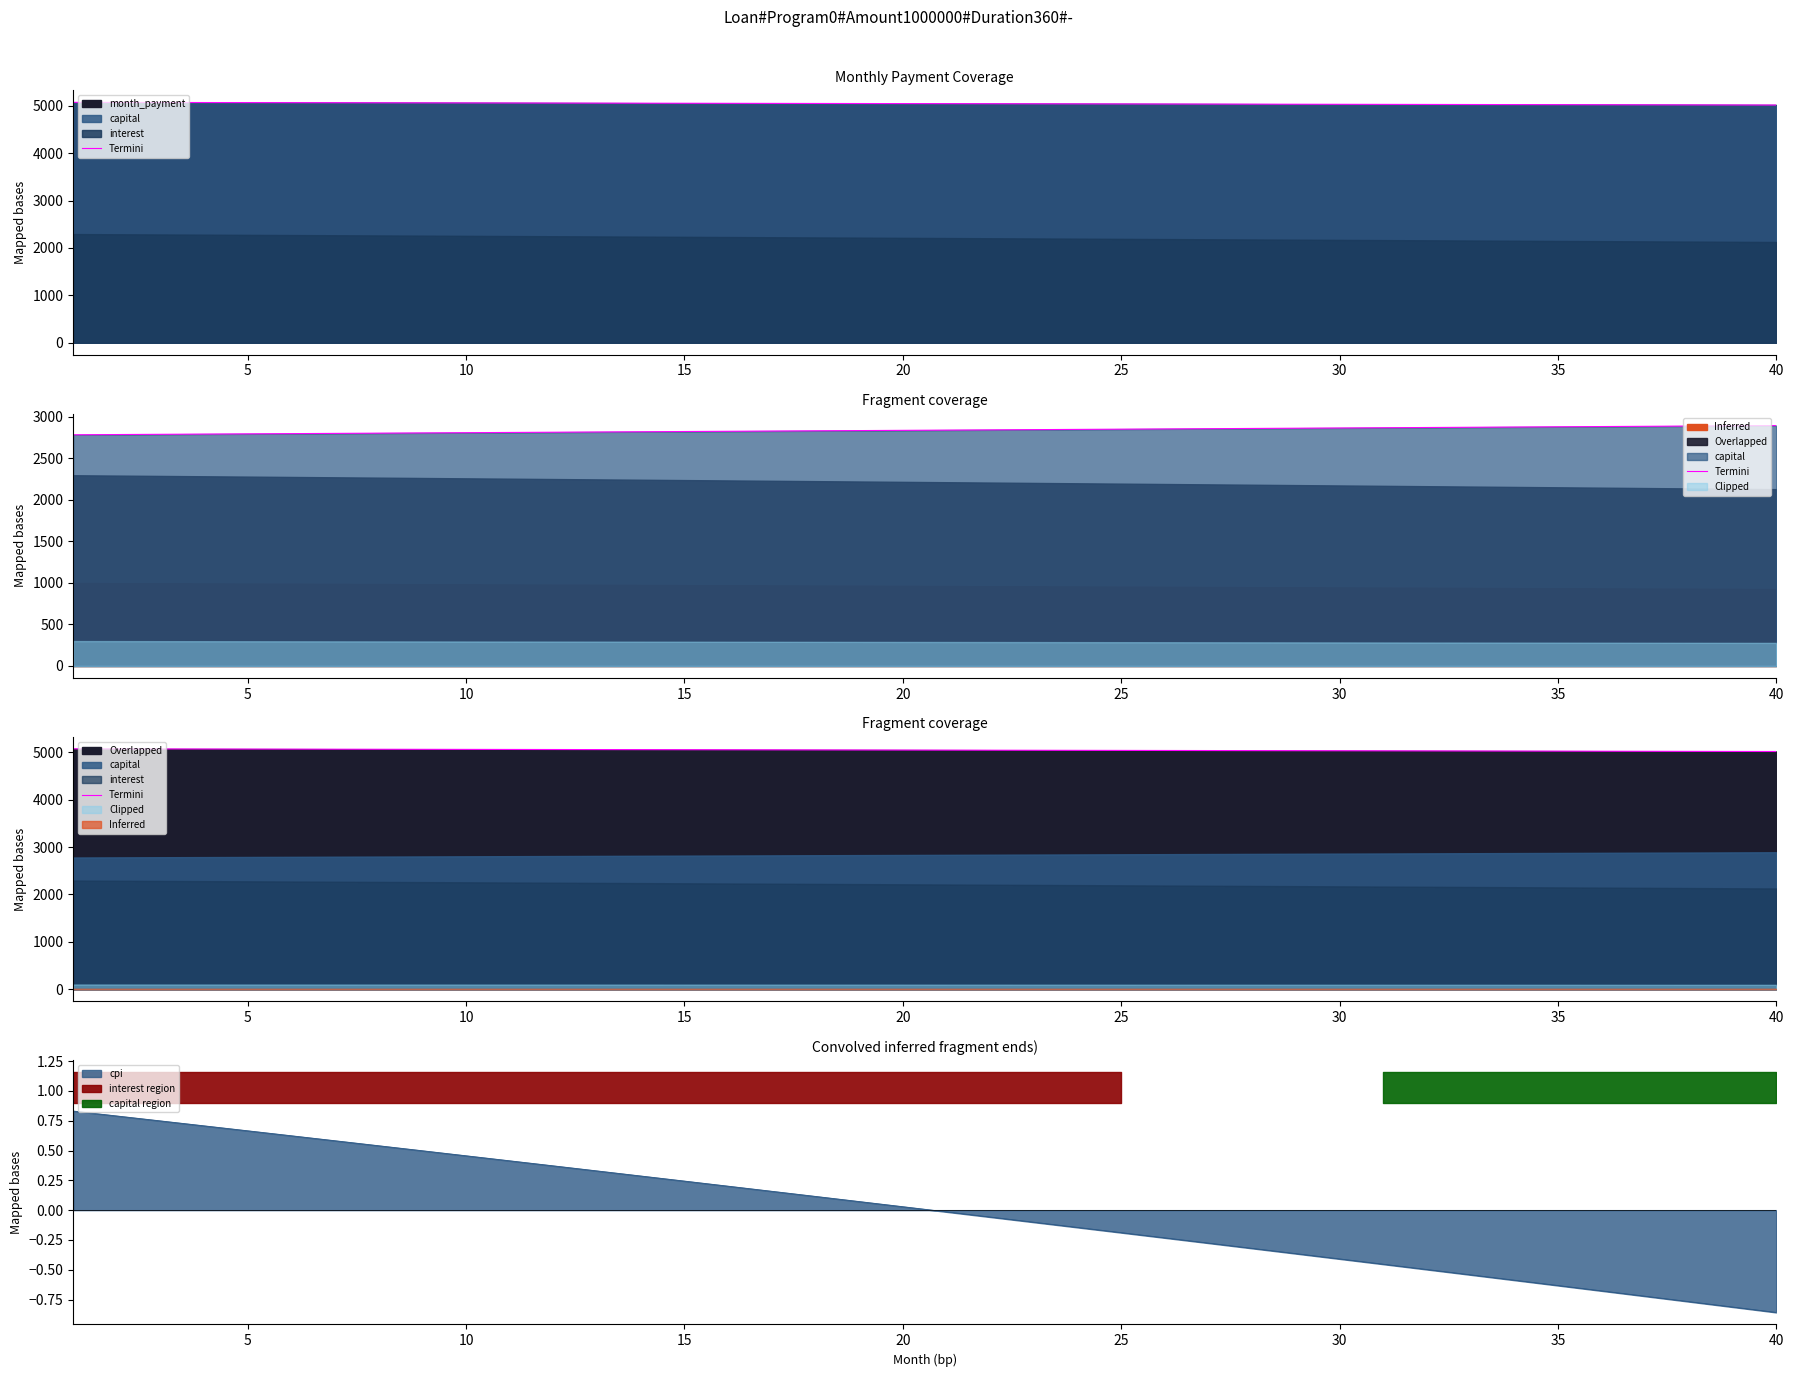

How many categories are shown in the chart?

40